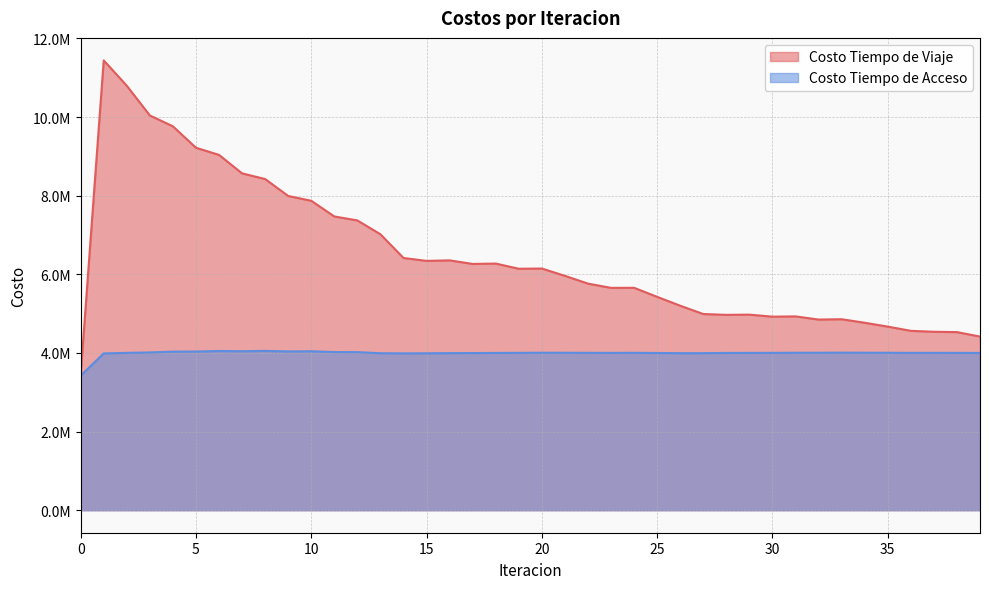

What is the difference between the maximum and second lowest values in the Costo Tiempo de Acceso series?

64637.7